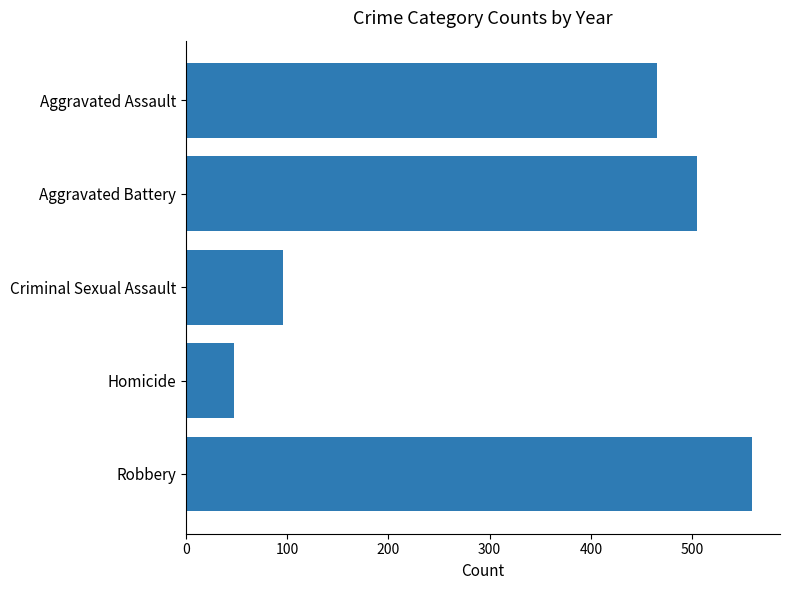

What is the change in value from Aggravated Battery to Criminal Sexual Assault?

-409